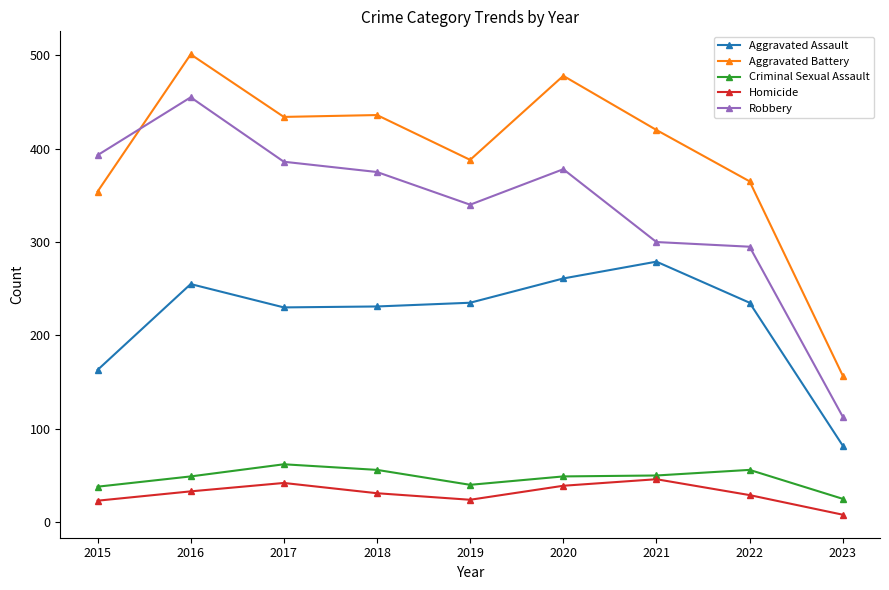

At which category does Robbery reach its first local valley?

2019